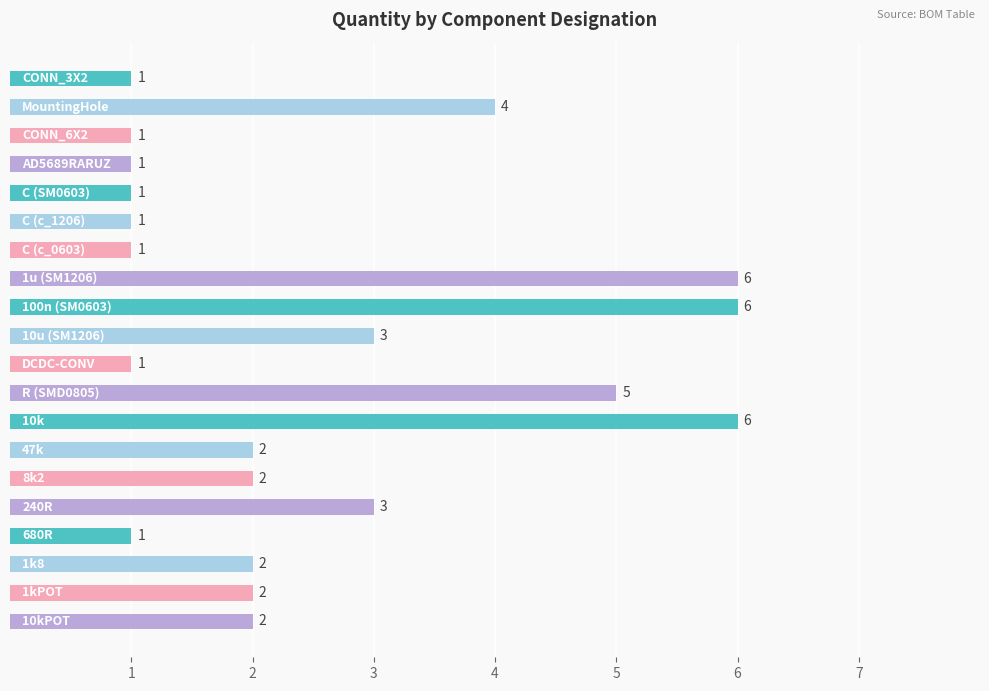

Reading top to bottom, what are all the values shown in this chart?

1	4	1	1	1	1	1	6	6	3	1	5	6	2	2	3	1	2	2	2